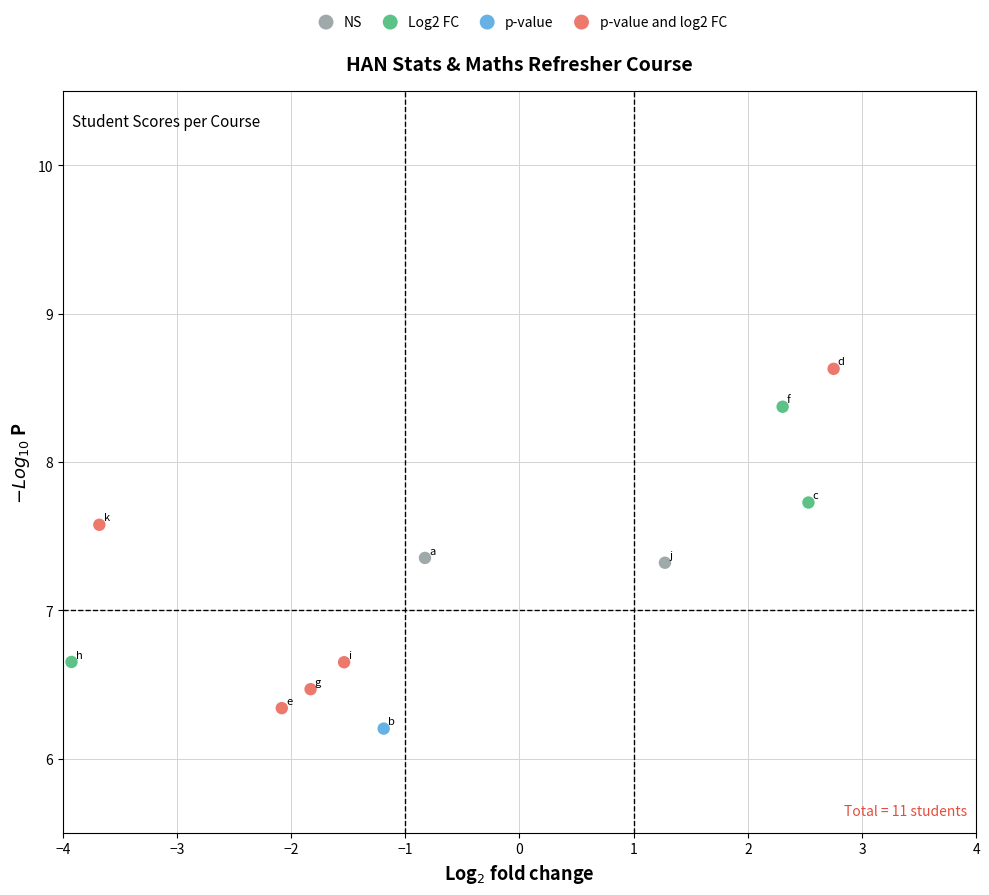

Which series contains the lowest Y value?

p-value